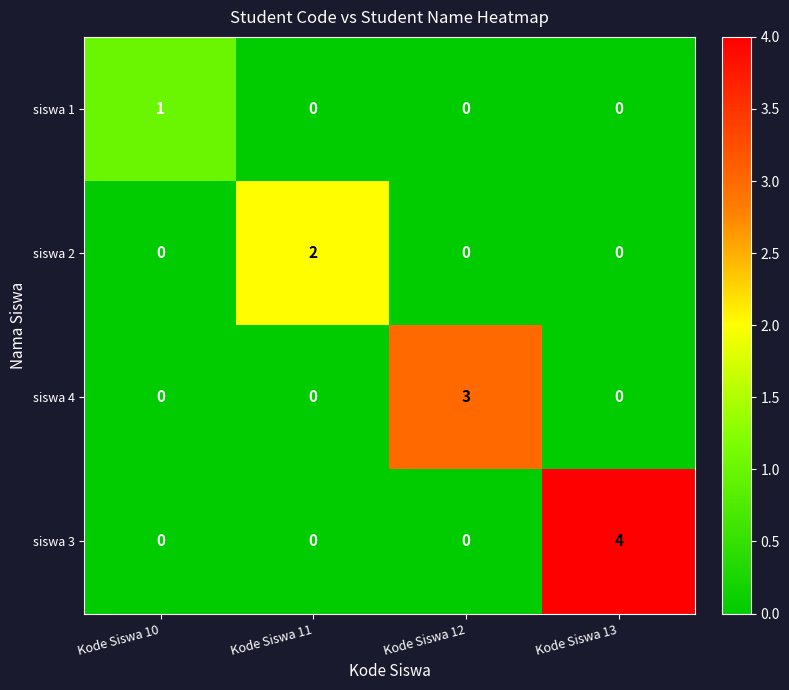

The siswa 2 series shows 0 at Kode Siswa 12. True or false?

True